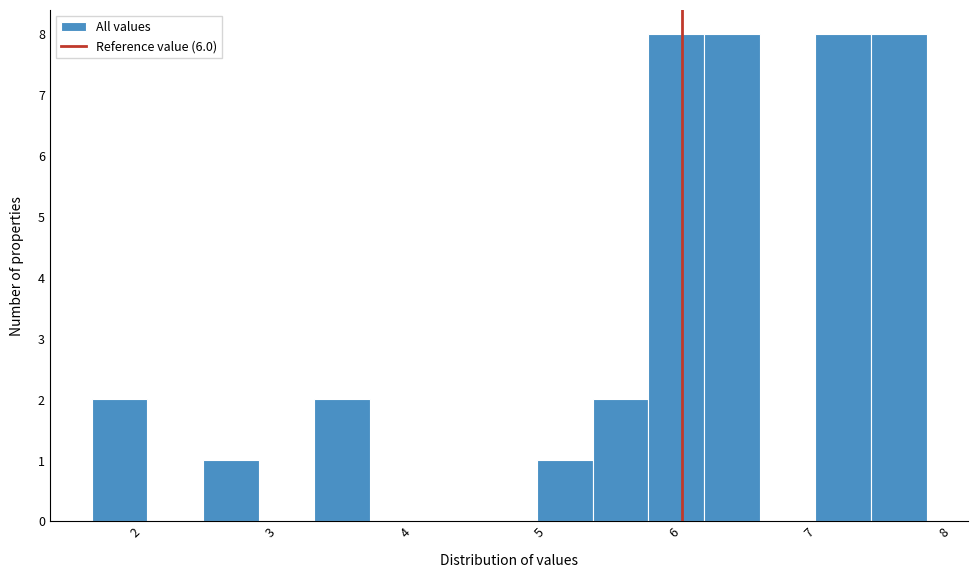

Reading left to right, transcribe this chart: for each bar, give the range it covers on the x-axis and its height. Neither the bar edges nor the heights are printed on the chart, so give them approximately, as read against the axes.

1.6 to 2.0: 2
2.0 to 2.4: 0
2.4 to 2.9: 1
2.9 to 3.3: 0
3.3 to 3.7: 2
3.7 to 4.1: 0
4.1 to 4.5: 0
4.5 to 4.9: 0
4.9 to 5.3: 1
5.3 to 5.8: 2
5.8 to 6.2: 8
6.2 to 6.6: 8
6.6 to 7.0: 0
7.0 to 7.4: 8
7.4 to 7.8: 8